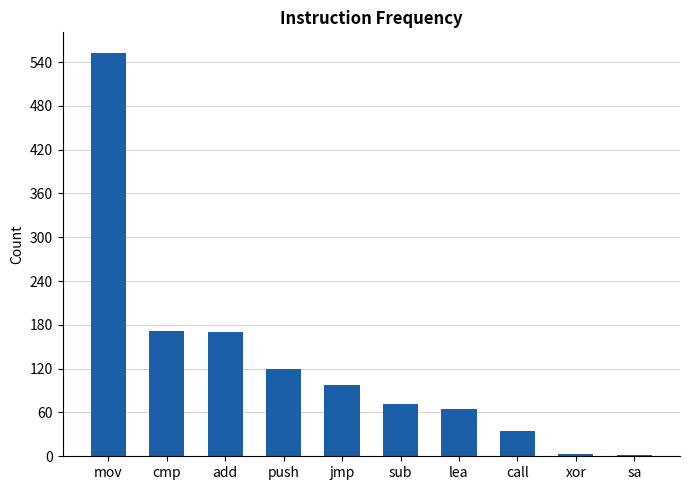

What is the ratio of the value at call to the value at add?

0.2